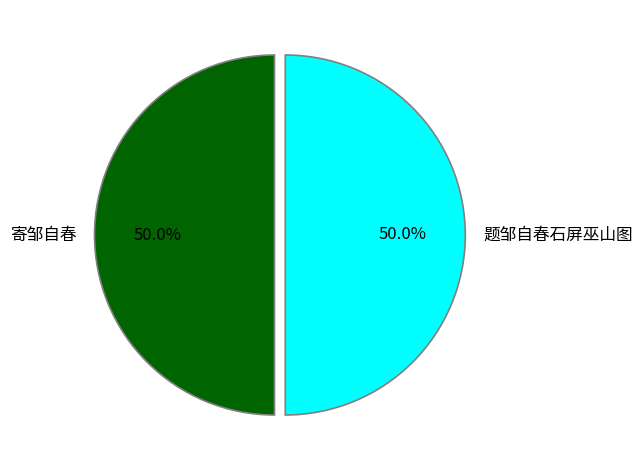

Approximately how many times larger is the value at 寄邹自春 compared to 题邹自春石屏巫山图?

1.0